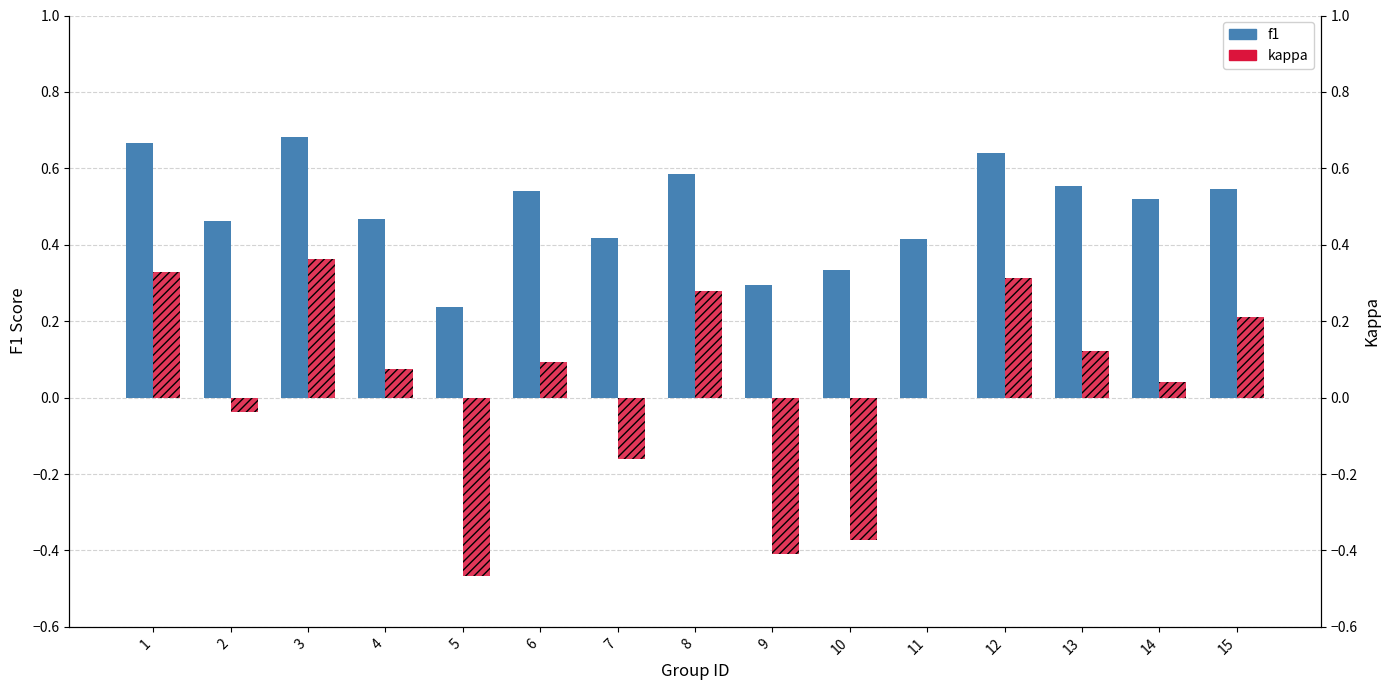

Count the f1 values in the range 0 to 1.

15